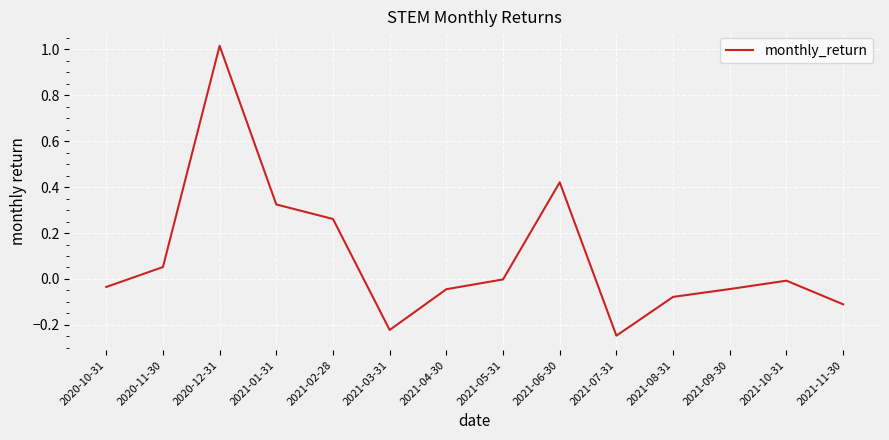

What is the change in value from 2021-06-30 to 2021-11-30?

-0.5